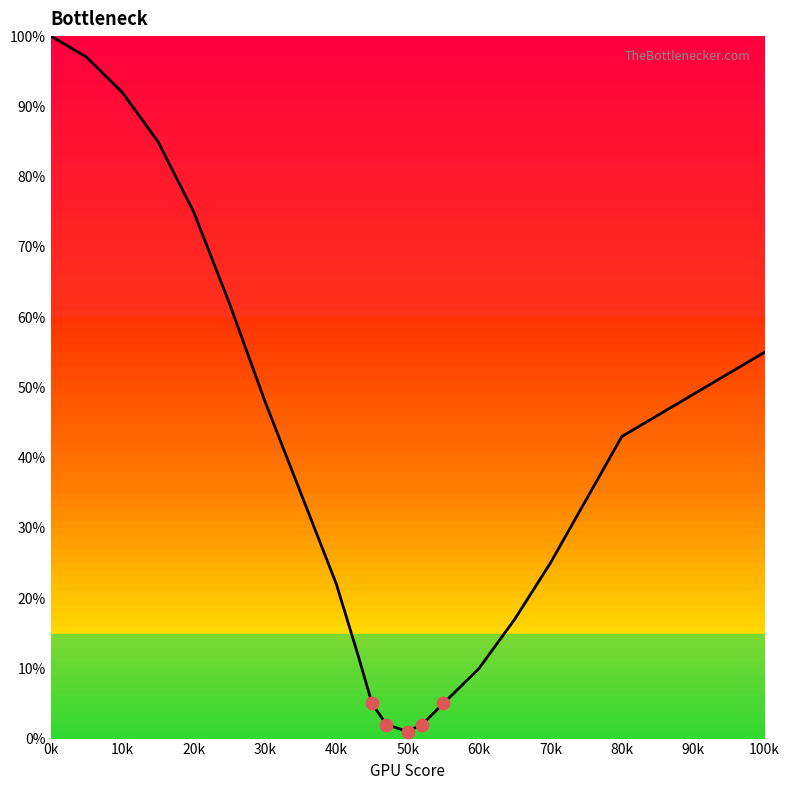

What is the greatest value displayed?

100